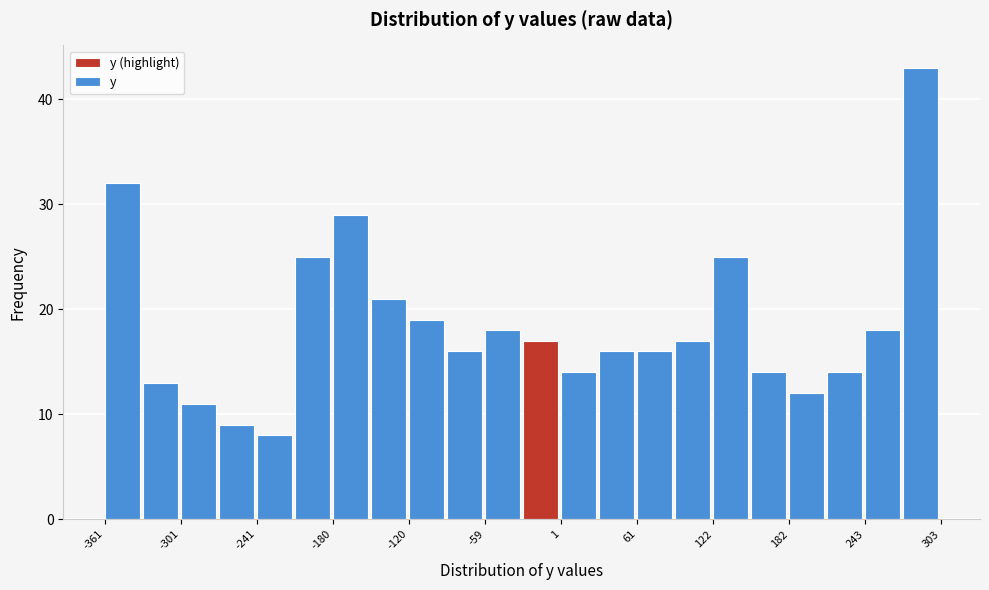

Read against the x-axis, roughly where is the centre of the tallest bar?

290